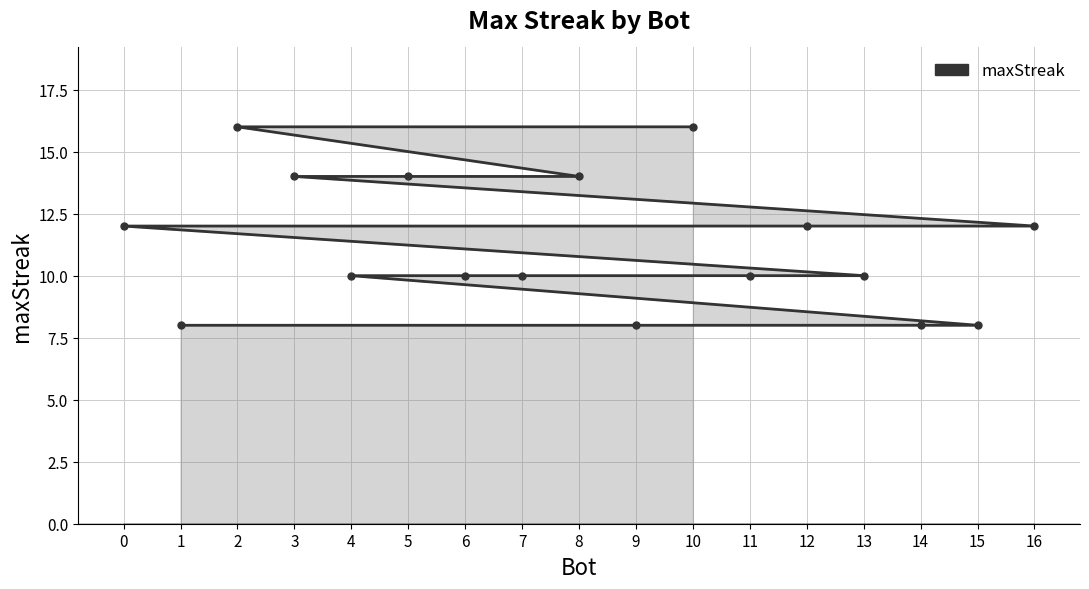

What is the difference between the maximum and minimum values?

8